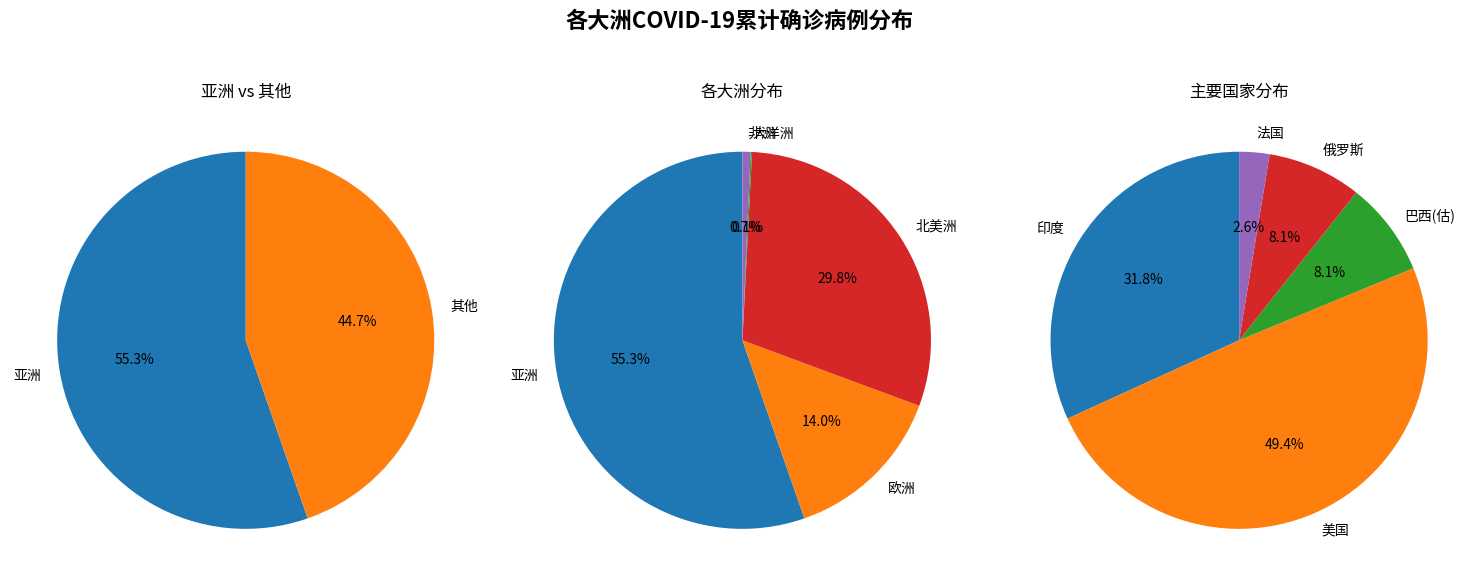

What is the change in value from 欧洲 to 北美洲?

+5114516